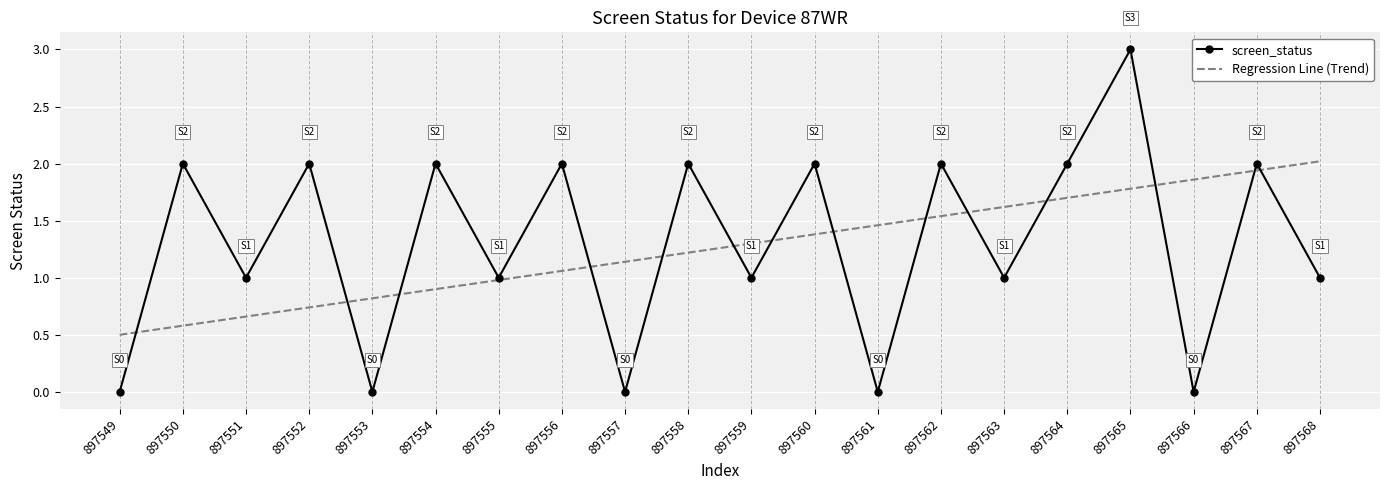

Which category has the highest value across all series?

897565